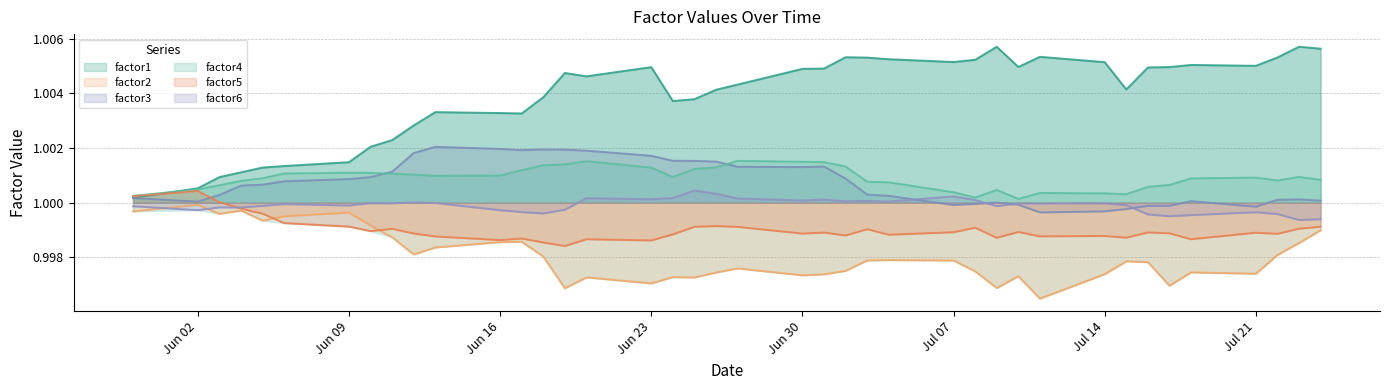

Read the factor6 value at 2014-06-05.

1.0